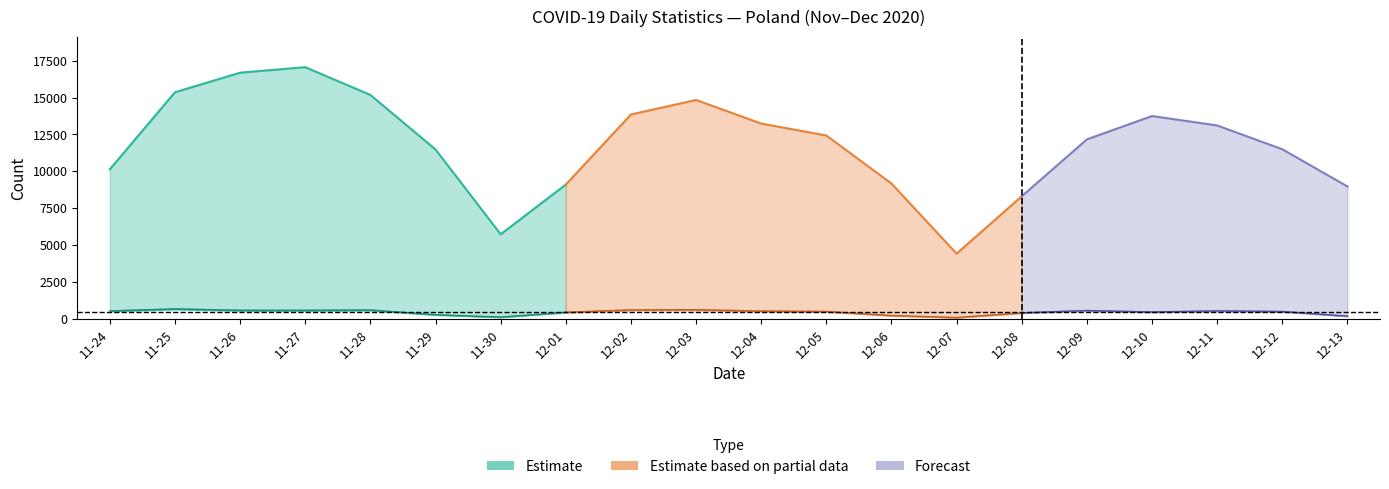

Where is the first local minimum for new_deaths_c?

2020-11-26